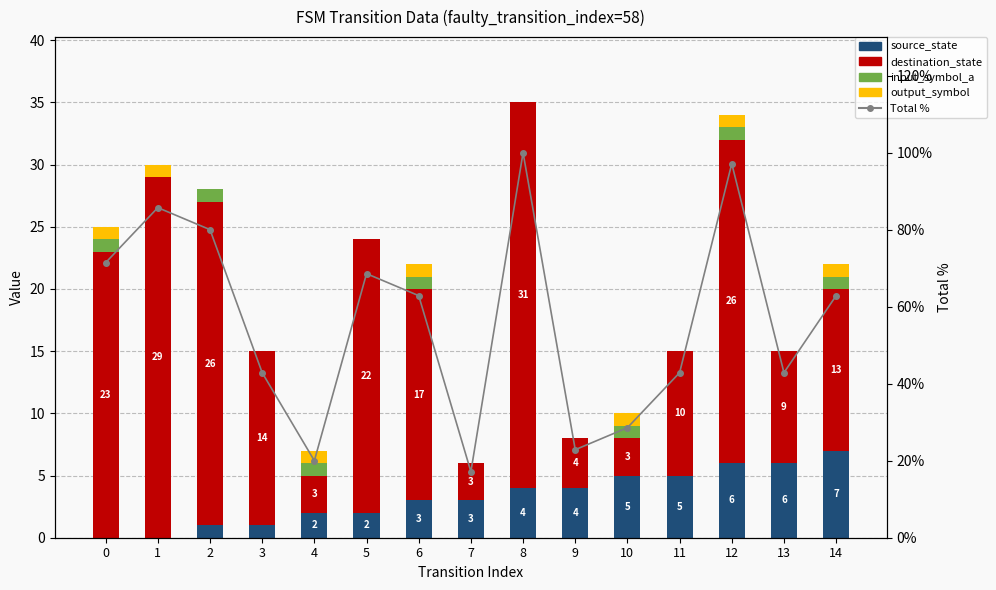

What are all the series names shown in the legend?

source_state, destination_state, input_symbol_a, output_symbol, Total %